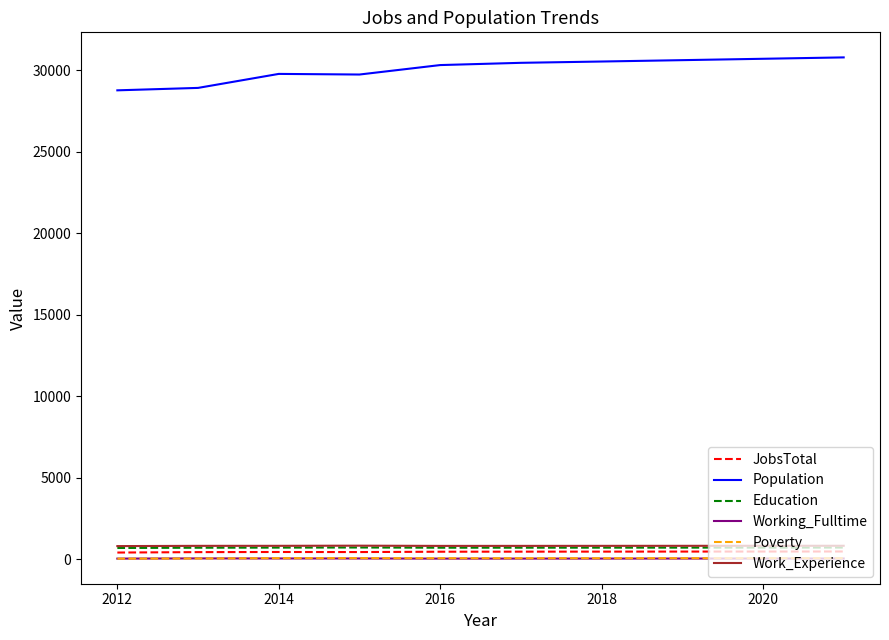

What are all the series names shown in the legend?

JobsTotal, Population, Education, Working_Fulltime, Poverty, Work_Experience